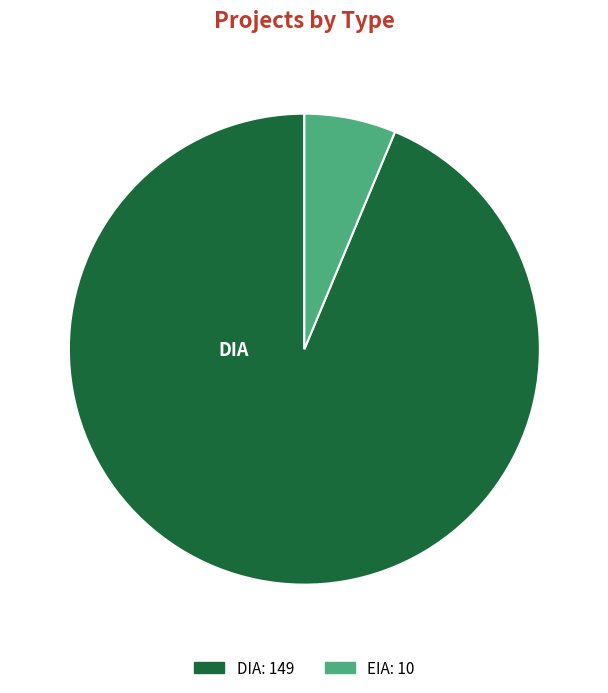

Count the number of slices in the pie.

2